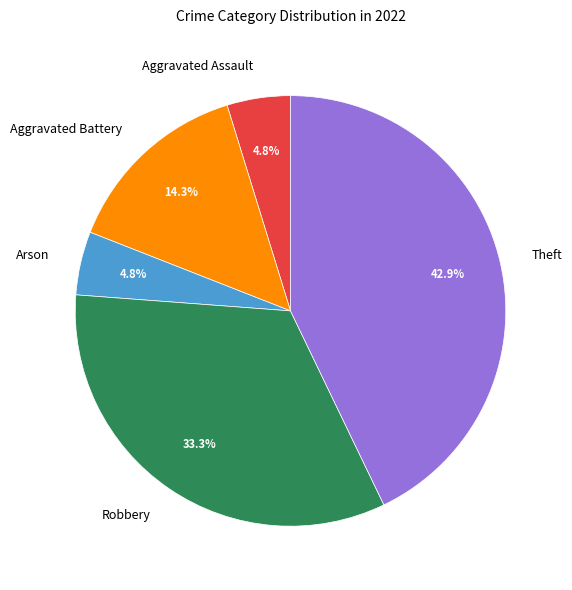

Count the number of slices in the pie.

5